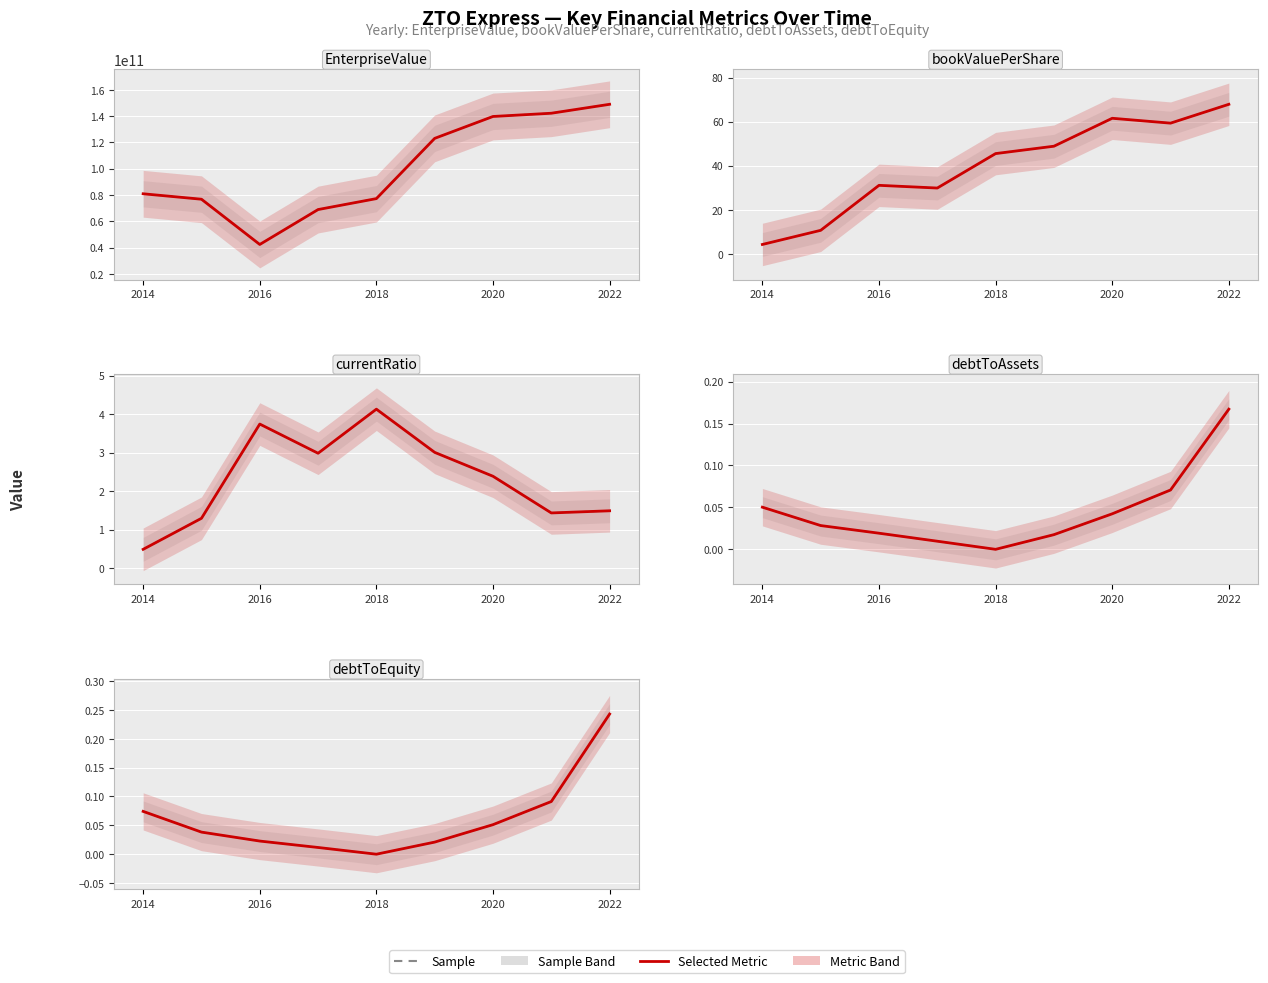

True or false: debtToEquity has more than 2 points higher than both neighbors.

False